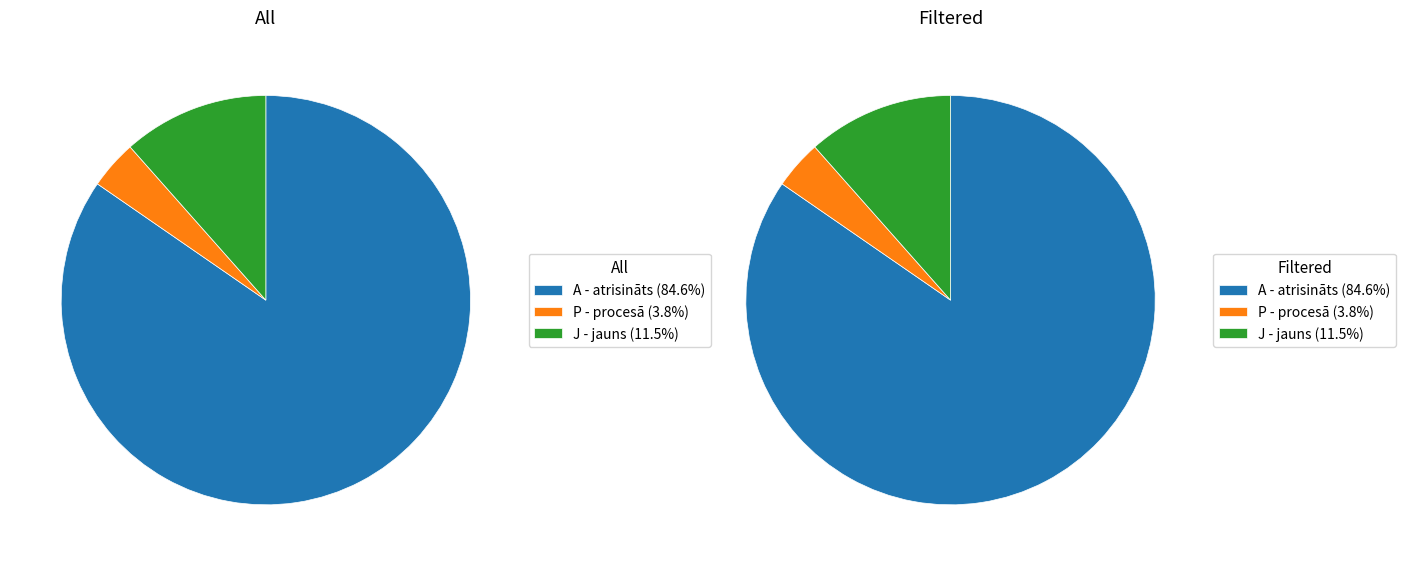

Combined, do P - procesā and J - jauns account for over 50%?

No